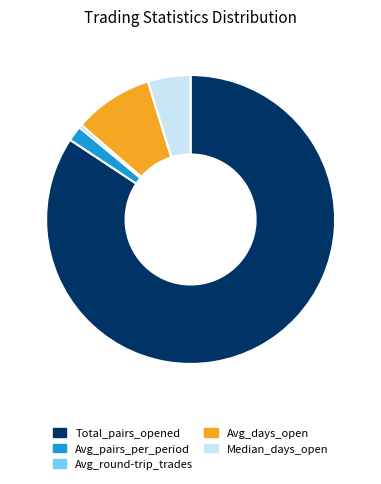

Between Total_pairs_opened and Avg_days_open, which is larger?

Total_pairs_opened